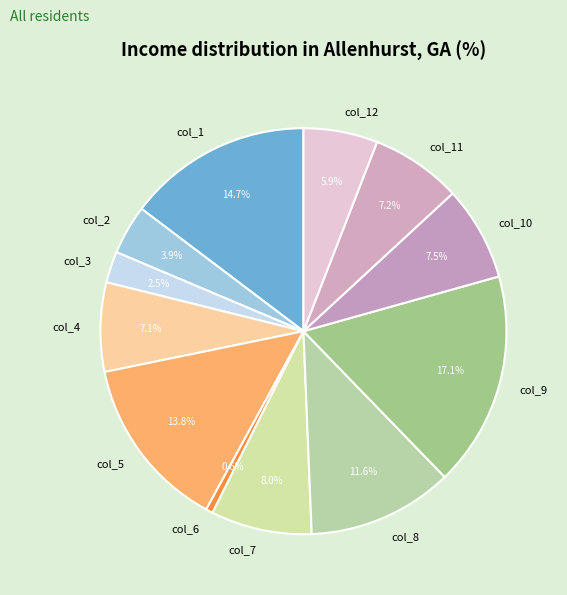

What is the largest slice in the pie chart?

col_9